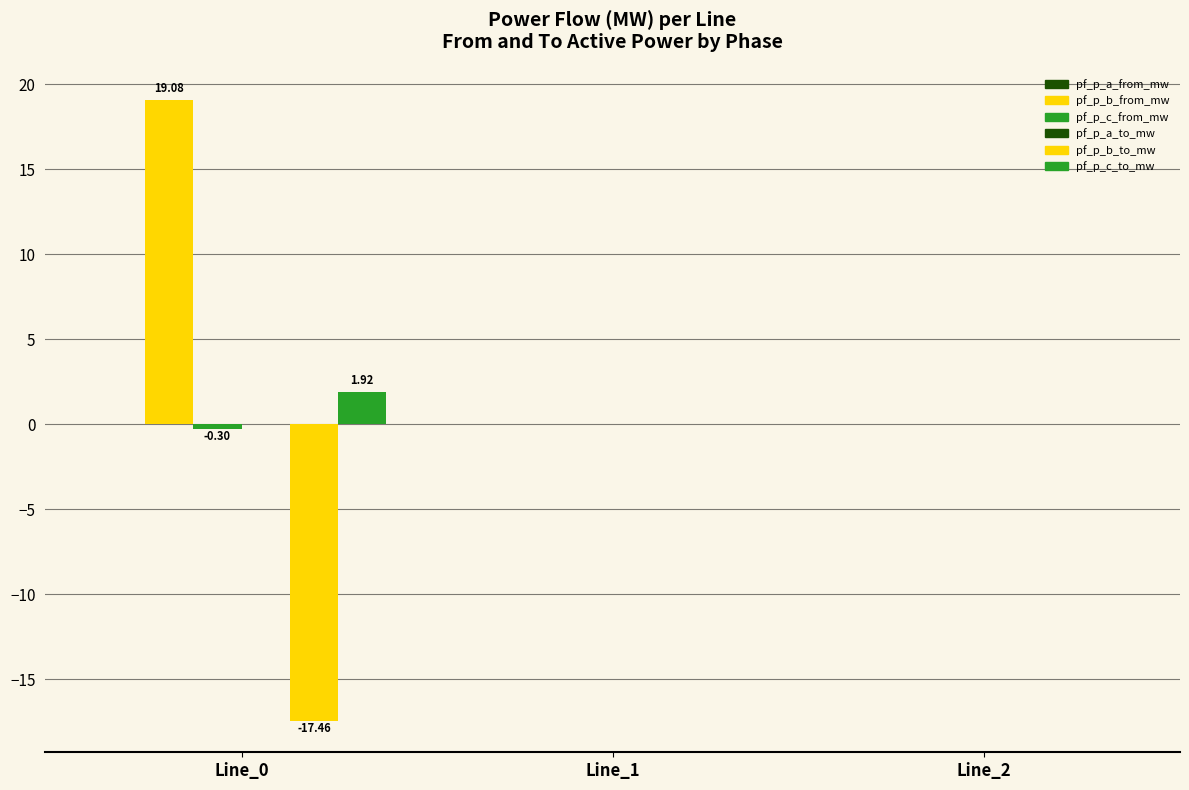

Reading right to left, list all the values displayed in this chart.

pf_p_a_from_mw: Line_2=-0.0	Line_1=-0.0	Line_0=-0.0
pf_p_b_from_mw: Line_2=0.0	Line_1=0.0	Line_0=19.1
pf_p_c_from_mw: Line_2=0.0	Line_1=0.0	Line_0=-0.3
pf_p_a_to_mw: Line_2=0.0	Line_1=0.0	Line_0=0.0
pf_p_b_to_mw: Line_2=-0.0	Line_1=-0.0	Line_0=-17.5
pf_p_c_to_mw: Line_2=-0.0	Line_1=-0.0	Line_0=1.9